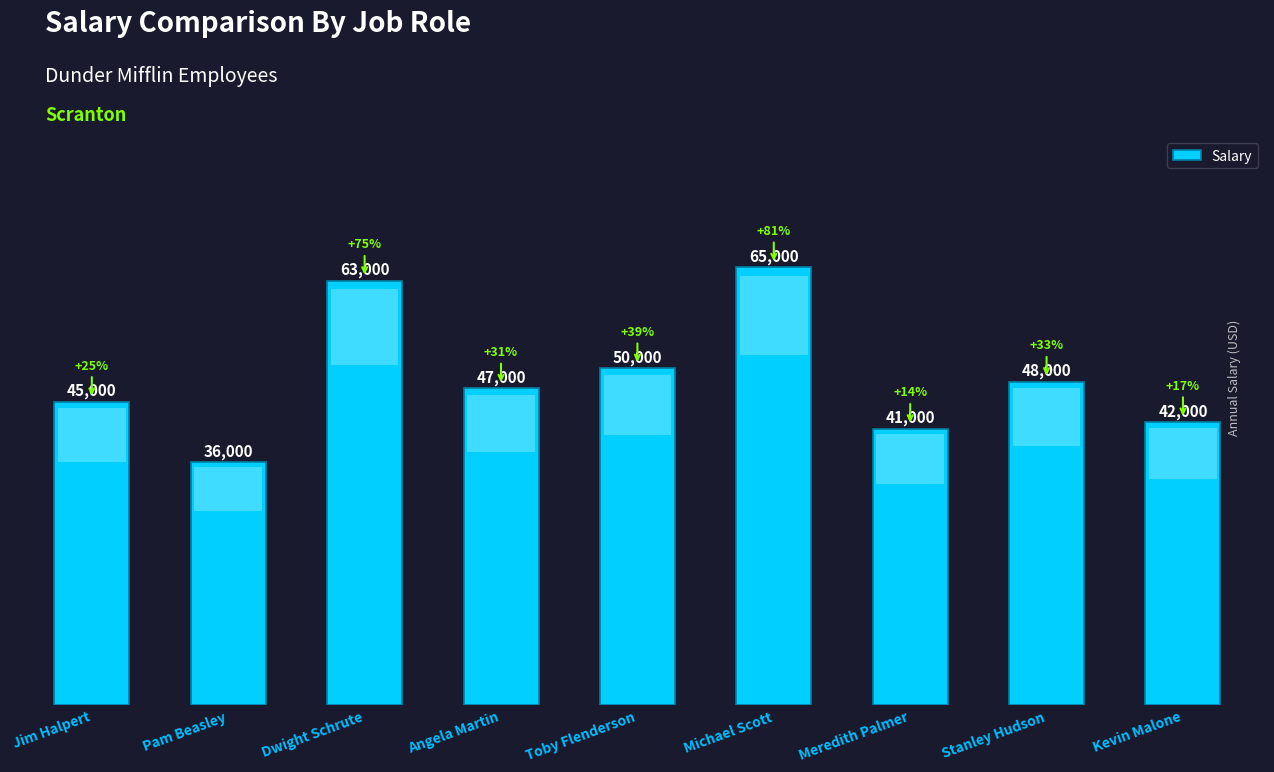

What is the average value?

48556